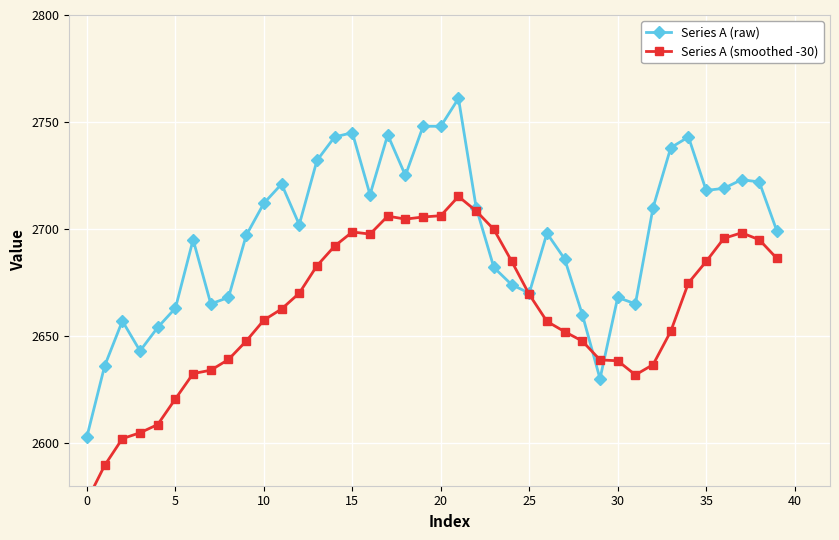

List the series in order of their overall mean, lowest first.

Series A (smoothed -30), Series A (raw)